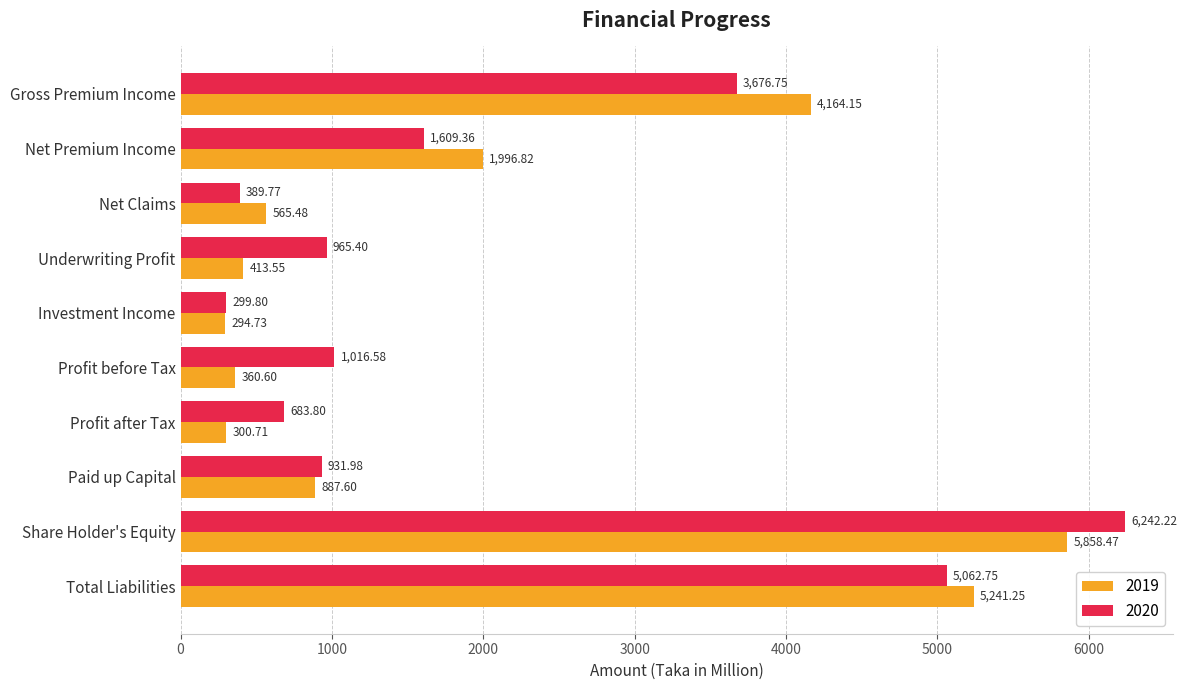

What is the total value across all series at Total Liabilities?

10304.0